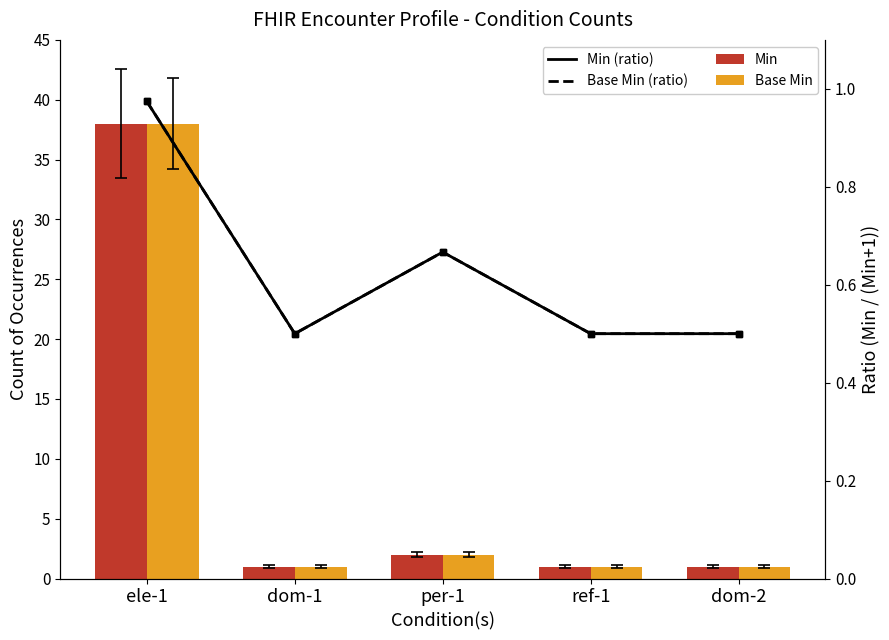

What is the difference between the maximum and minimum values in the Base Min series?

37.0